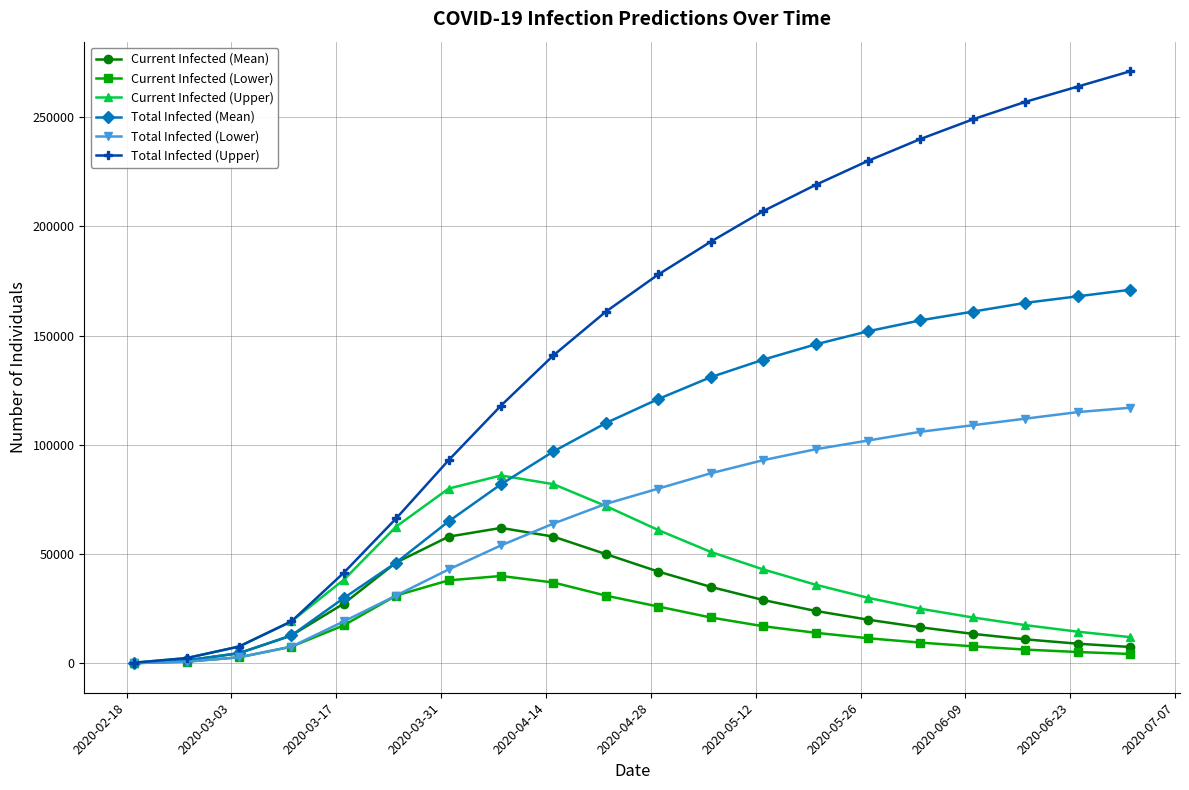

What is the difference between the maximum and minimum values in the Current Infected (Lower) series?

39900